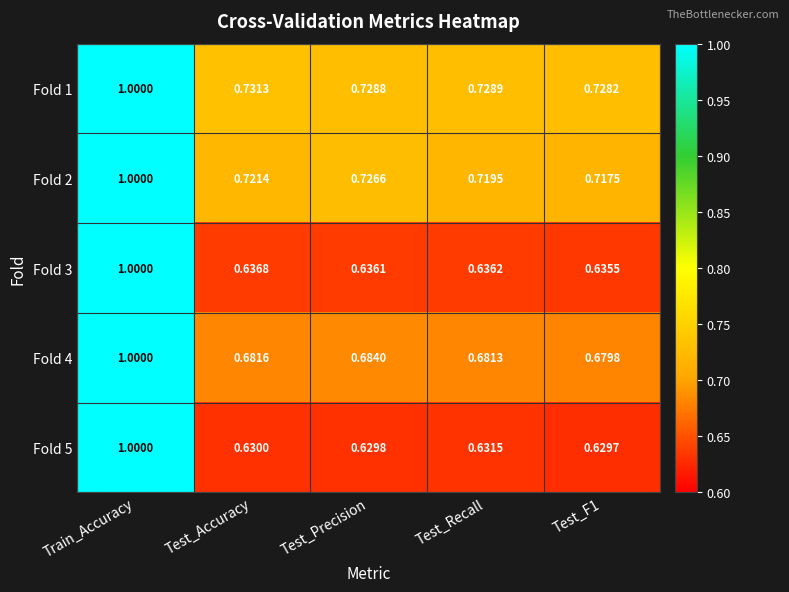

At which category is the sum across all series the highest?

Train_Accuracy